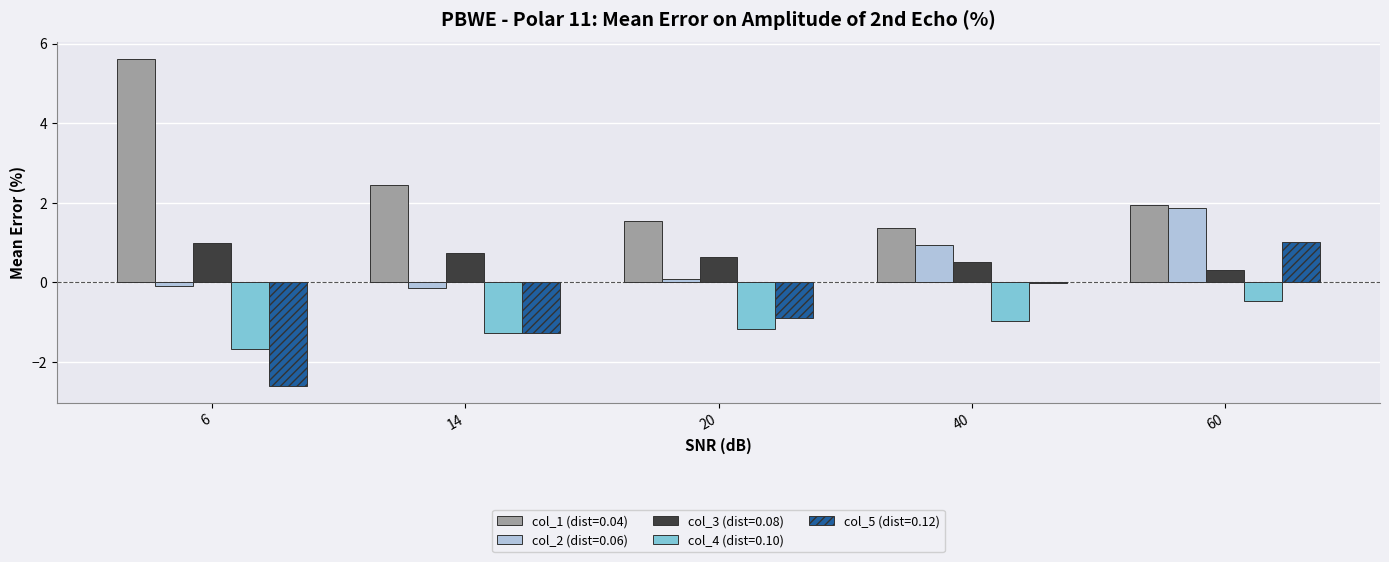

What is the total value across all series at 40?

1.9